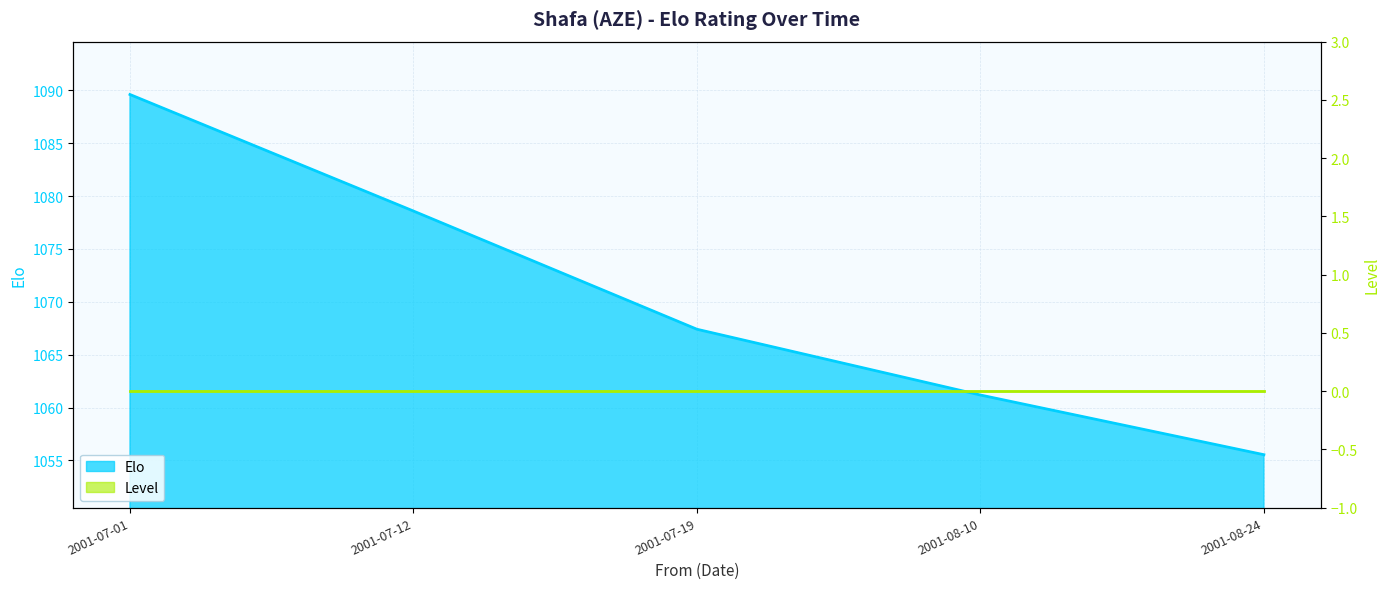

What is the ratio of the value at 2001-07-01 to the value at 2001-08-10?

1.0